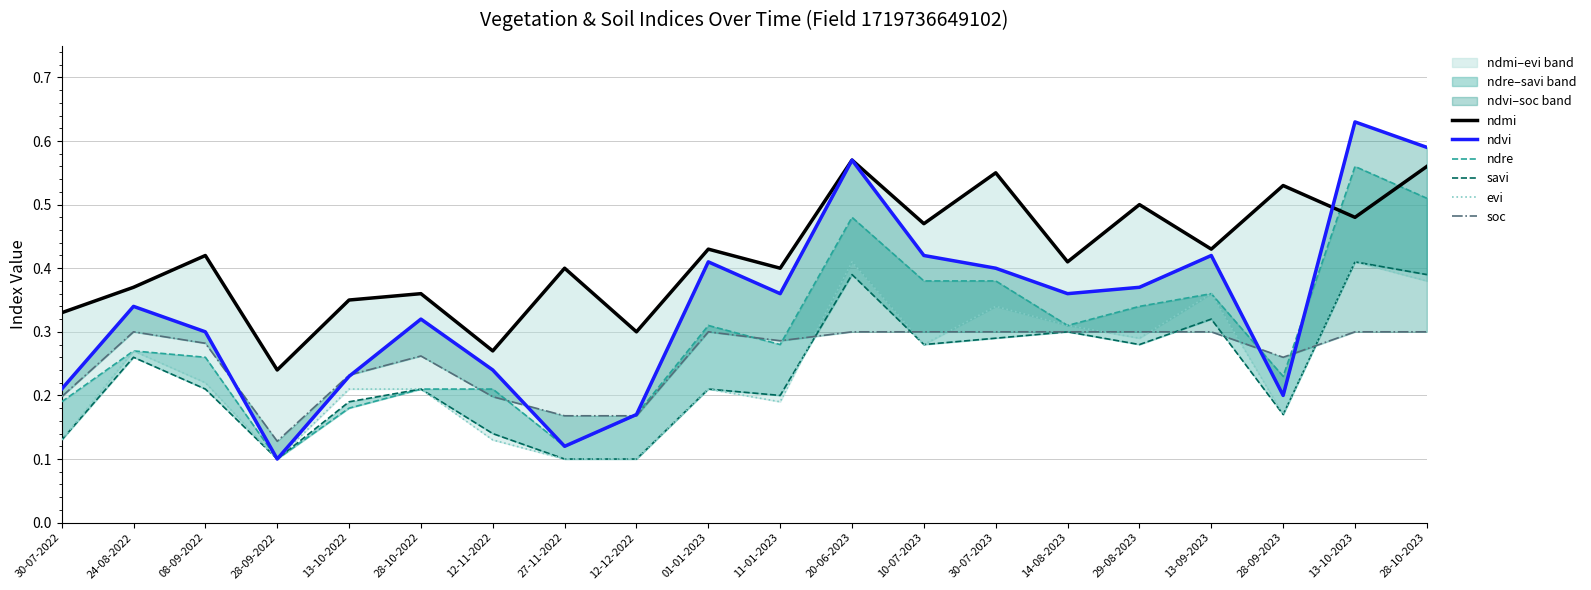

List the series in order of their peak value, highest first.

ndvi, ndmi, ndre, savi, evi, soc